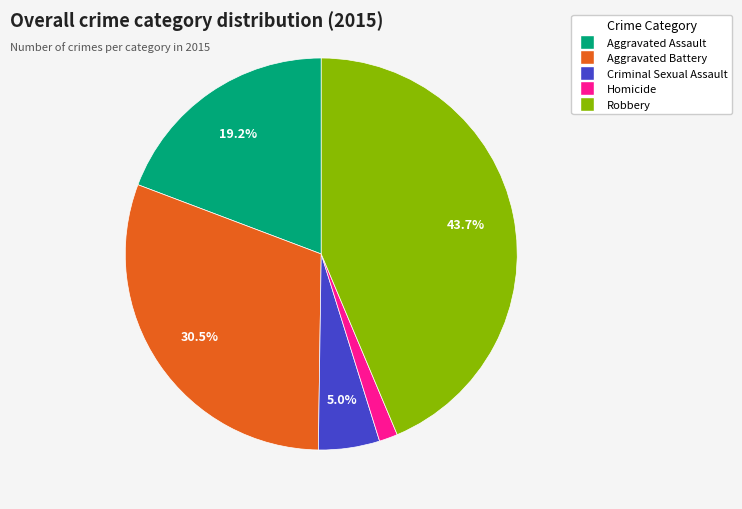

How many slices are in this pie chart?

5